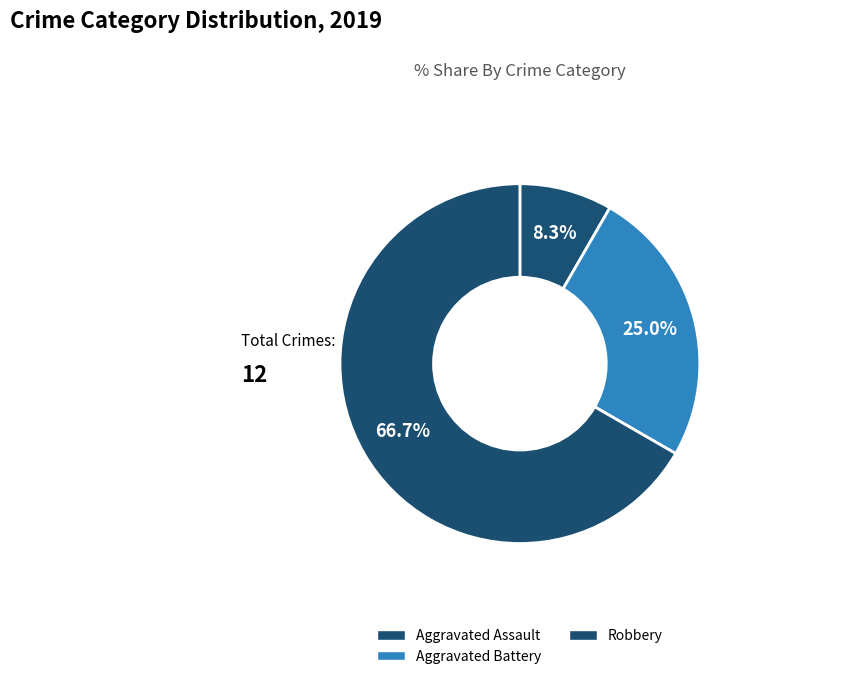

Which category has the biggest portion of the pie?

Robbery